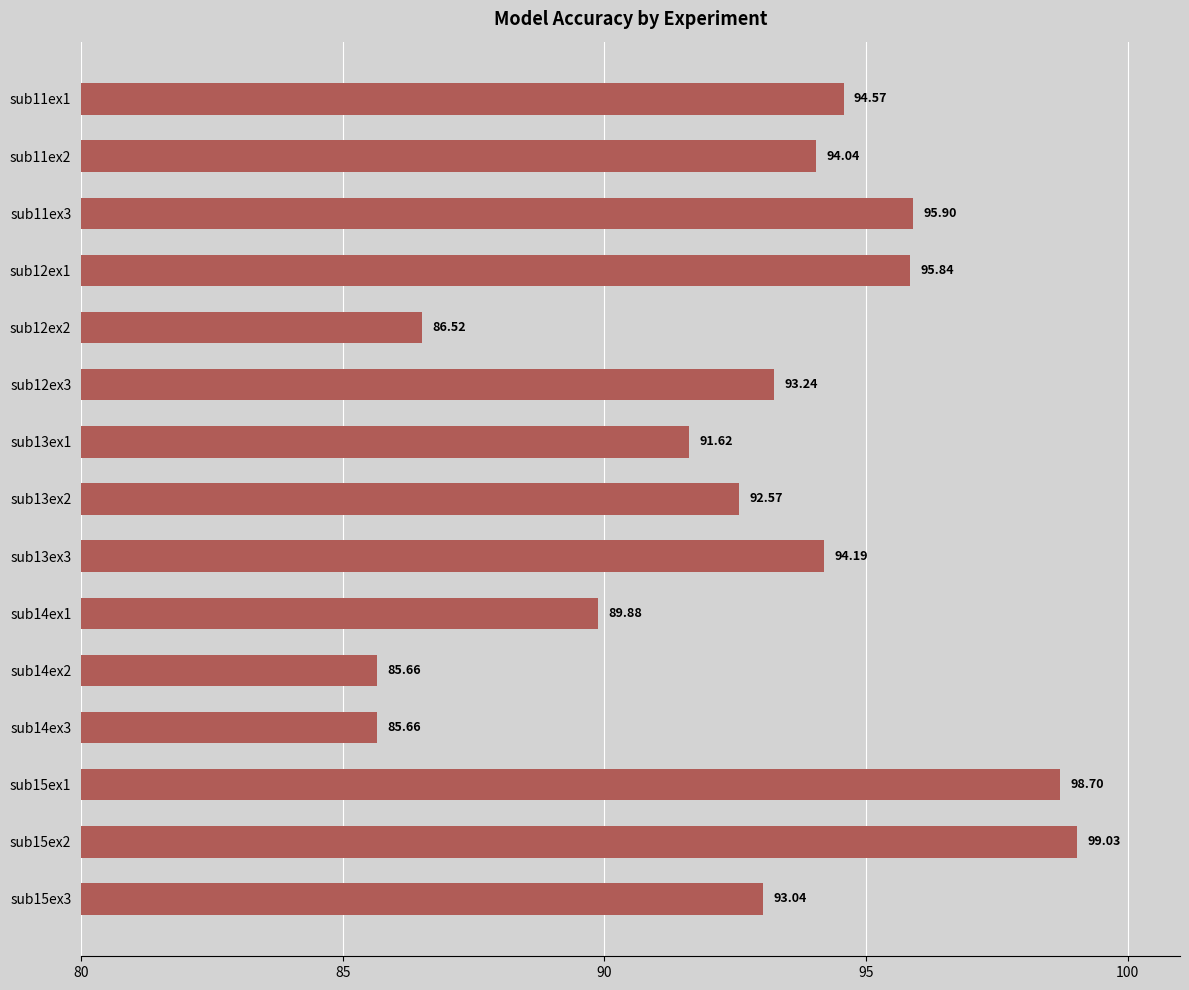

Between sub15ex1 and sub14ex3, which is larger?

sub15ex1